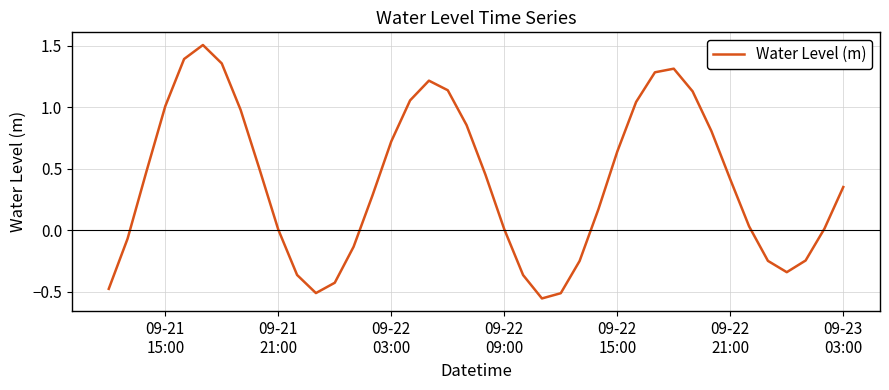

What is the greatest value displayed?

1.5